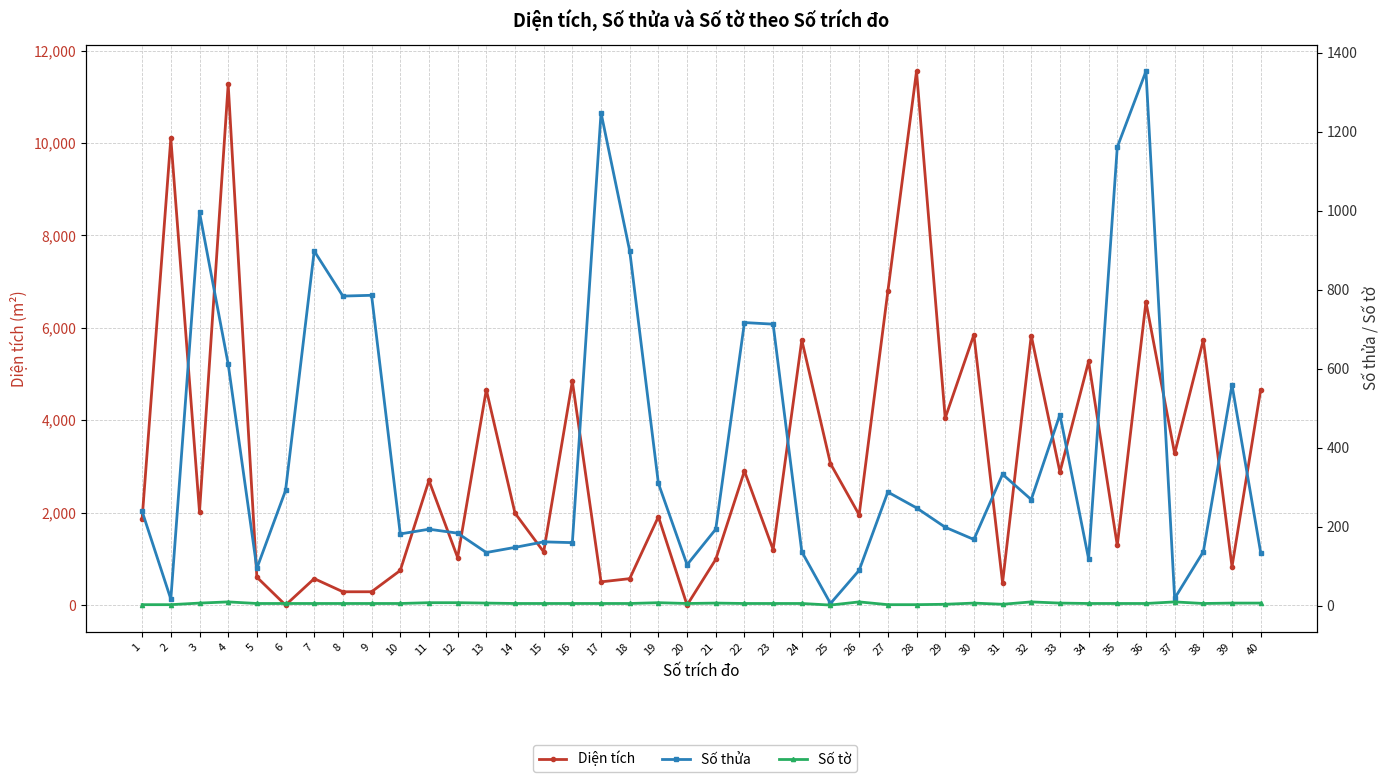

Does the chart have visible grid lines?

Yes